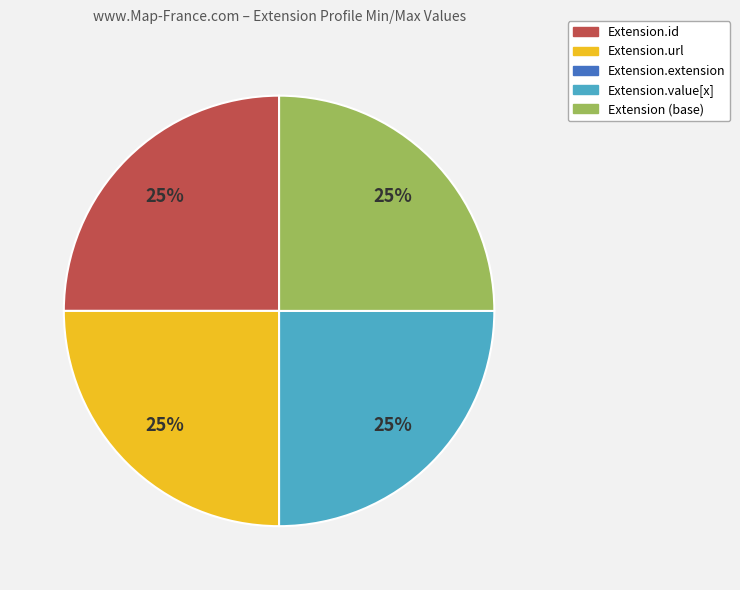

Is there a majority slice in this chart?

No